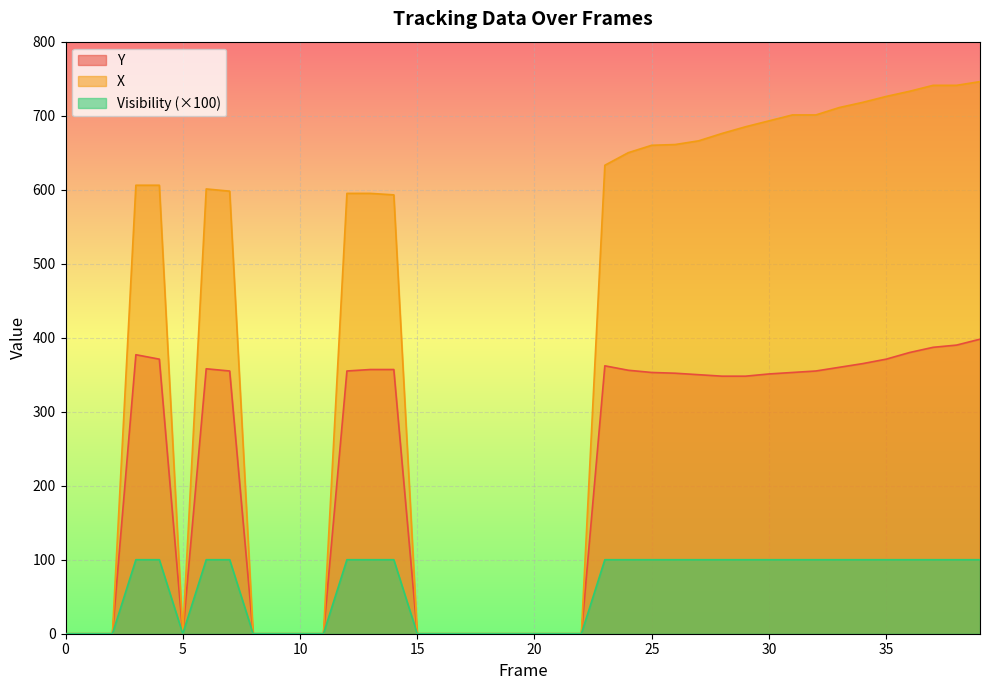

Reading left to right, extract all data points from this chart.

Y: 0	0	0	377	371	0	358	355	0	0	0	0	355	357	357	0	0	0	0	0	0	0	0	362	356	353	352	350	348	348	351	353	355	360	365	371	380	387	390	398
X: 0	0	0	606	606	0	601	598	0	0	0	0	595	595	593	0	0	0	0	0	0	0	0	633	650	660	661	666	676	685	693	701	701	711	718	726	733	741	741	746
Visibility: 0	0	0	100	100	0	100	100	0	0	0	0	100	100	100	0	0	0	0	0	0	0	0	100	100	100	100	100	100	100	100	100	100	100	100	100	100	100	100	100